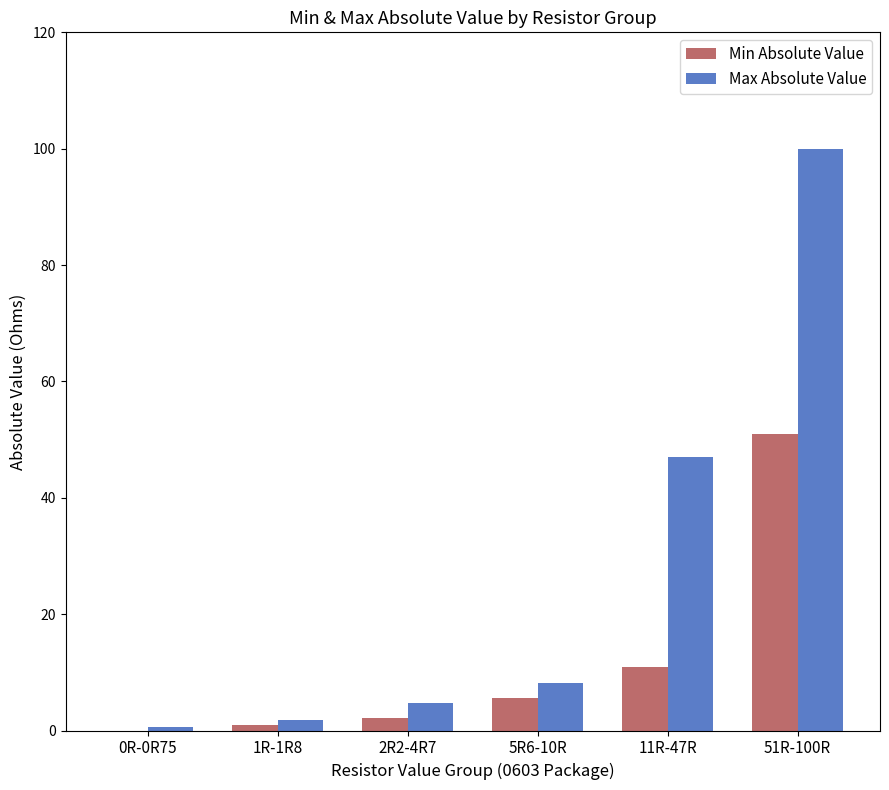

At which label is Min Absolute Value closest to 25?

11R-47R